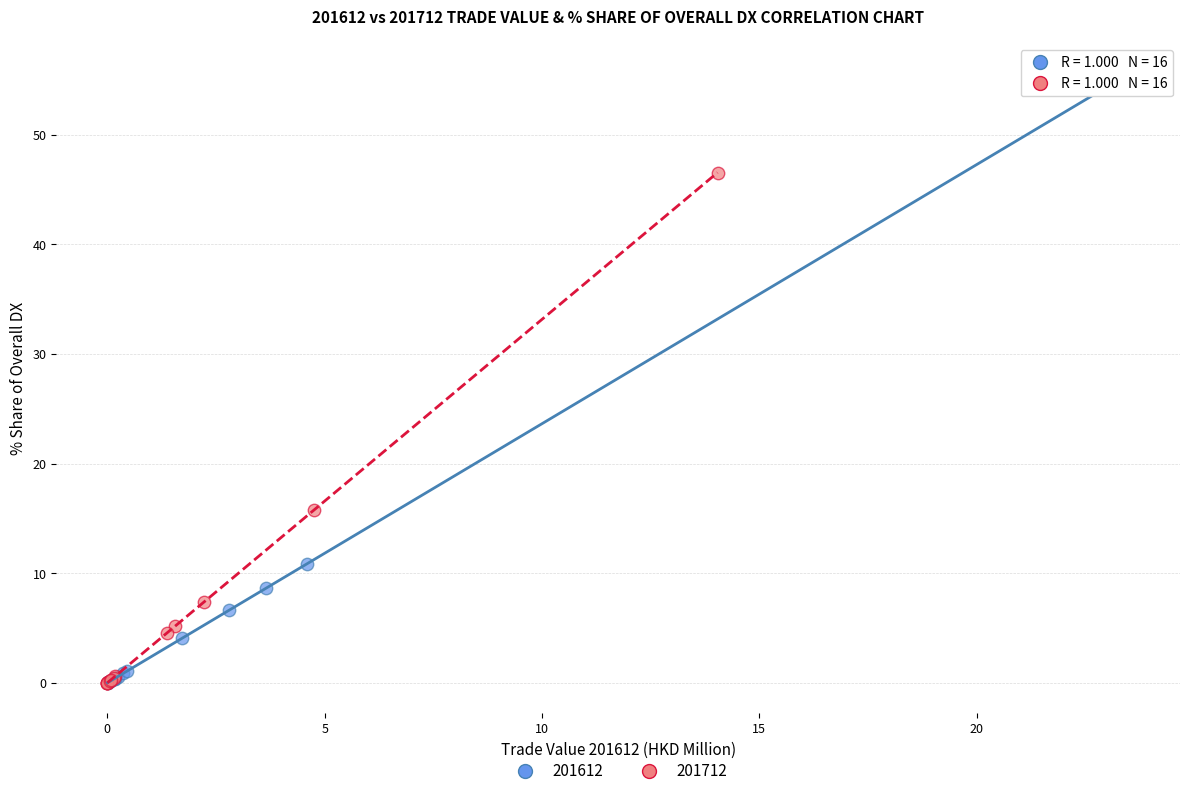

Which series reaches the maximum Y coordinate?

201612